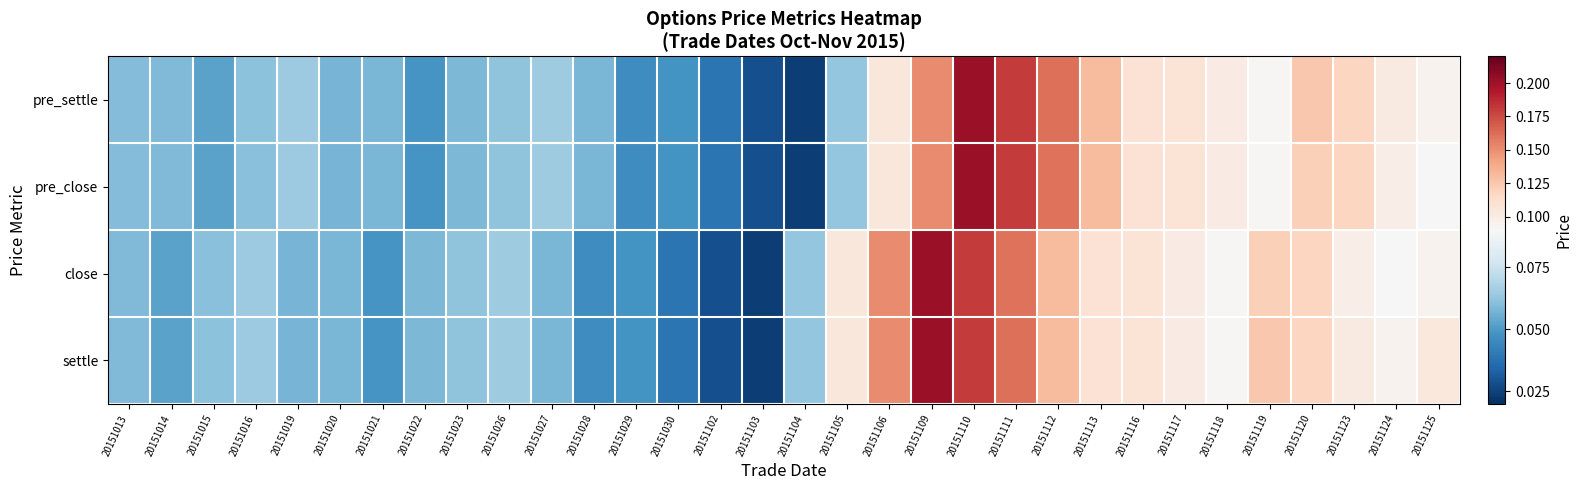

Rank the series at 20151123 from lowest to highest value.

close, settle, pre_settle, pre_close